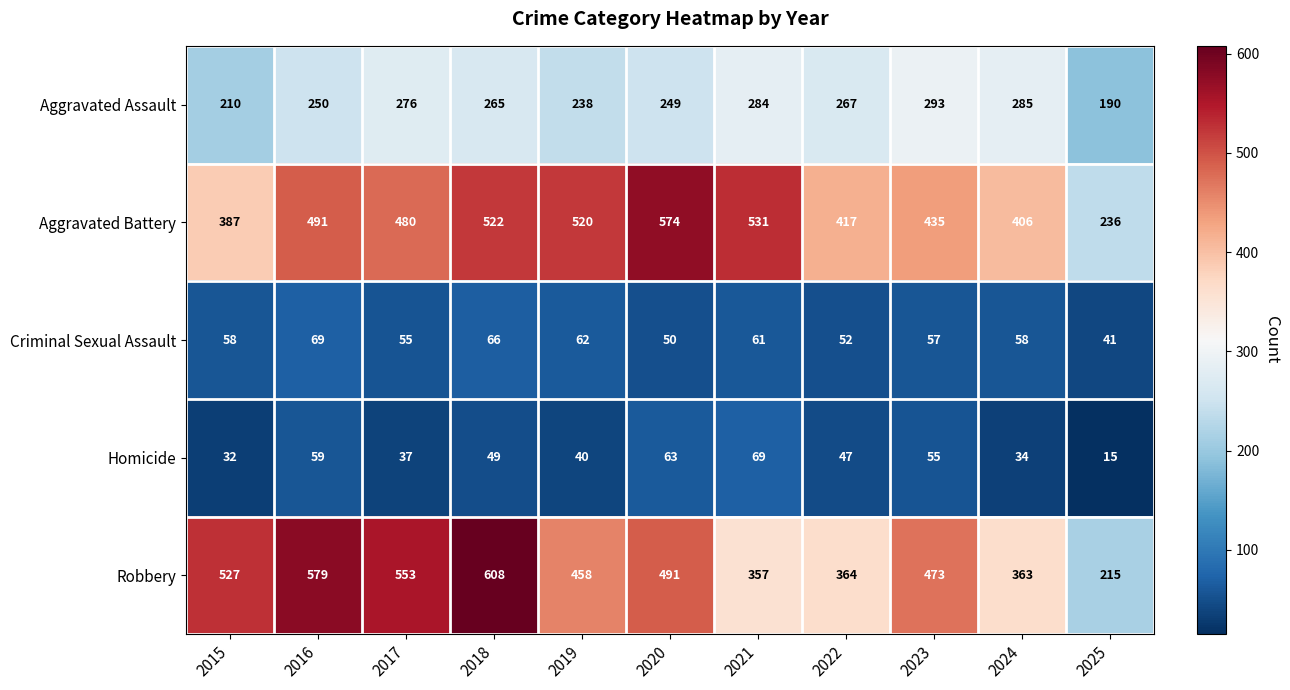

At how many categories does at least one series exceed 284?

10